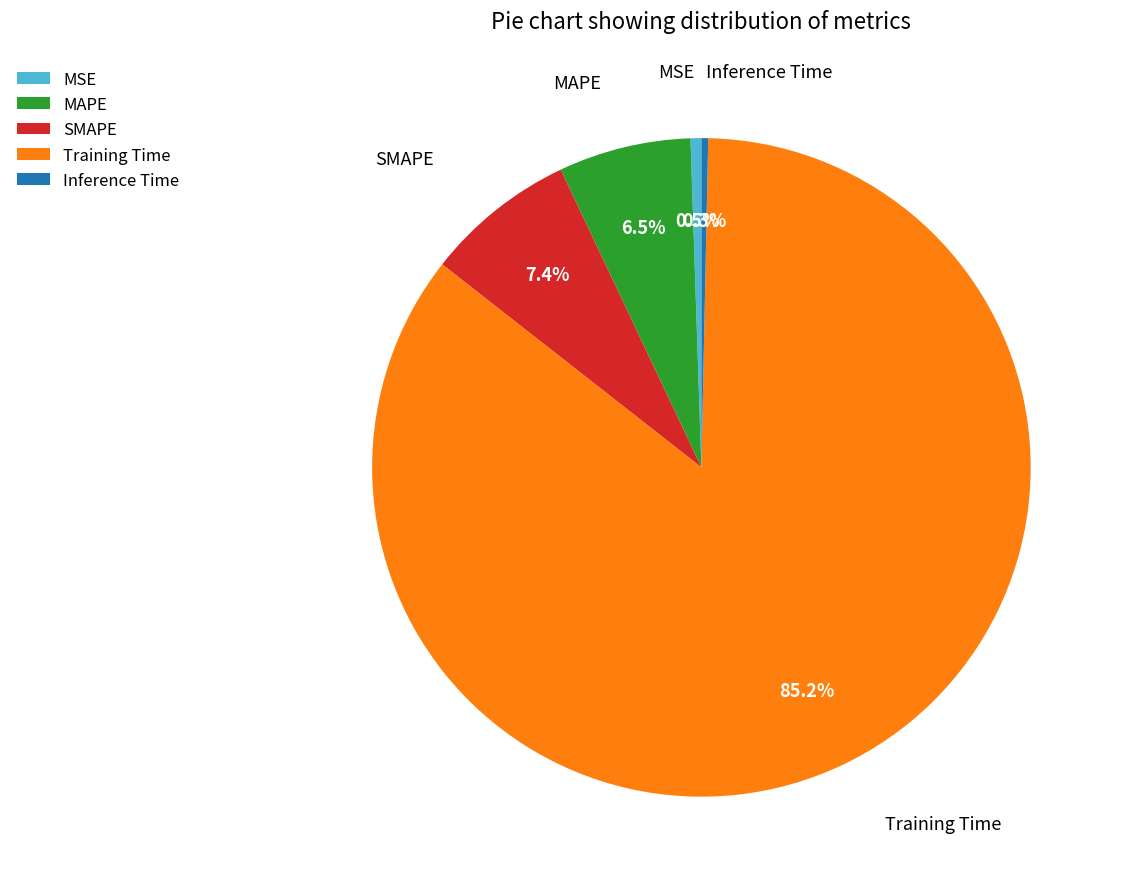

Which has a higher value, MAPE or Training Time?

Training Time